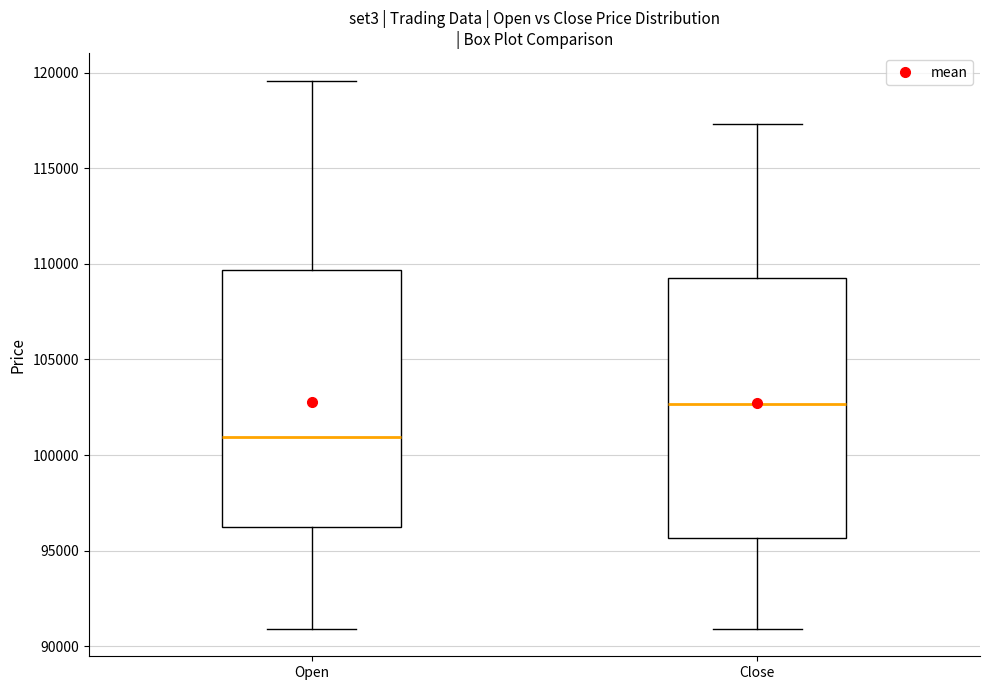

Which box has the highest median line?

Close